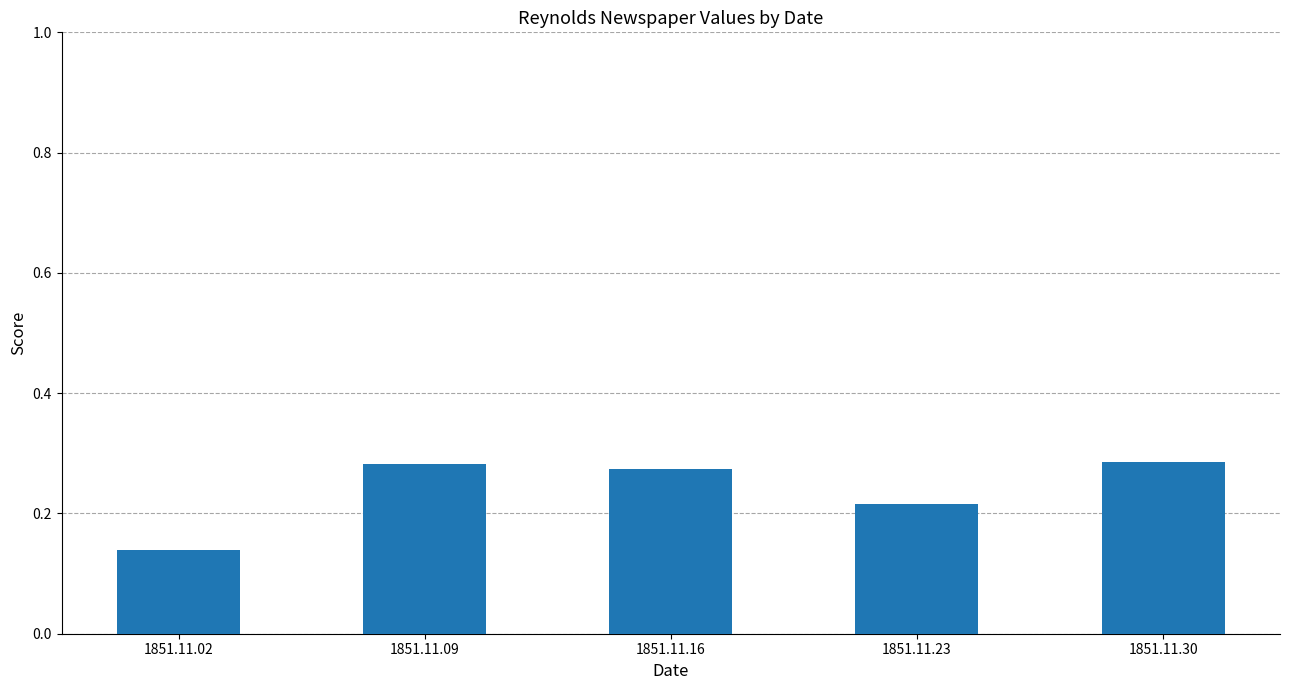

How many bars are there in total?

5